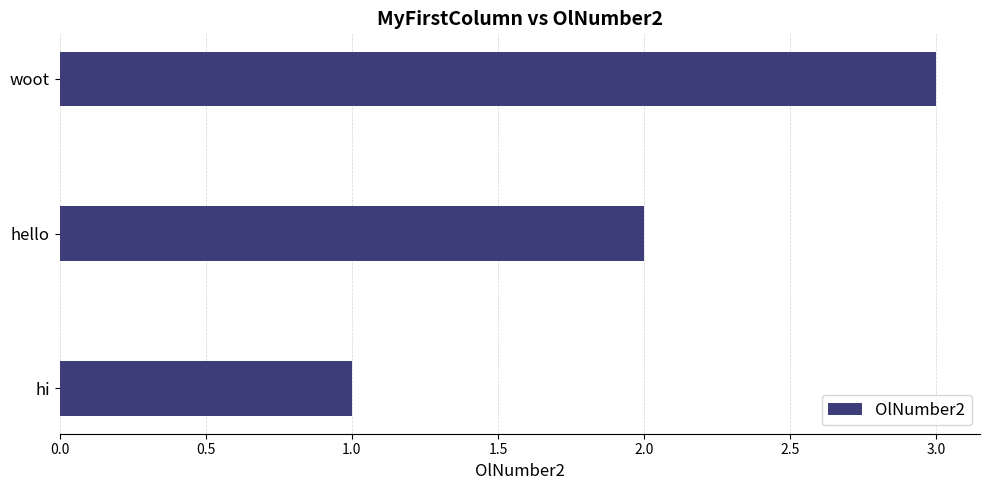

Between hi and hello, which is larger?

hello